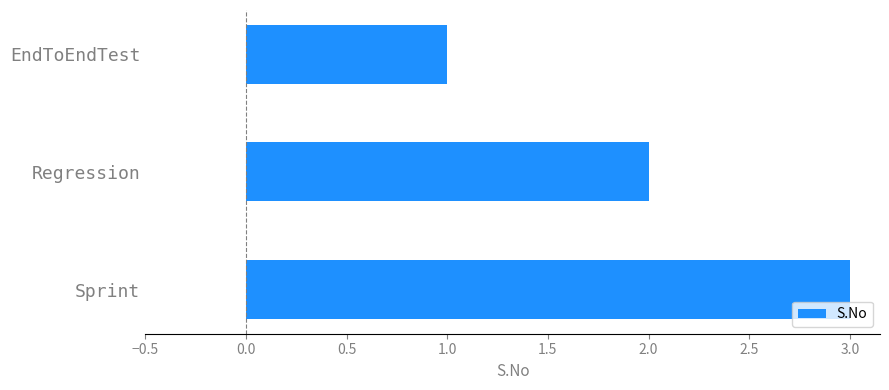

What position from the bottom is EndToEndTest?

3